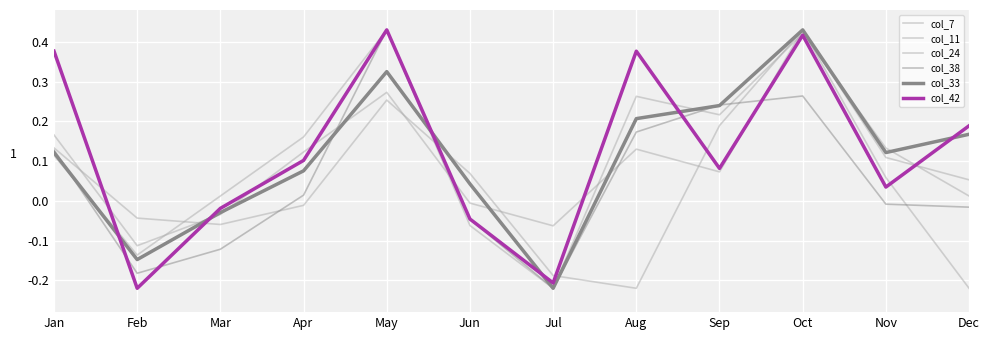

How many lines are shown in the chart?

6